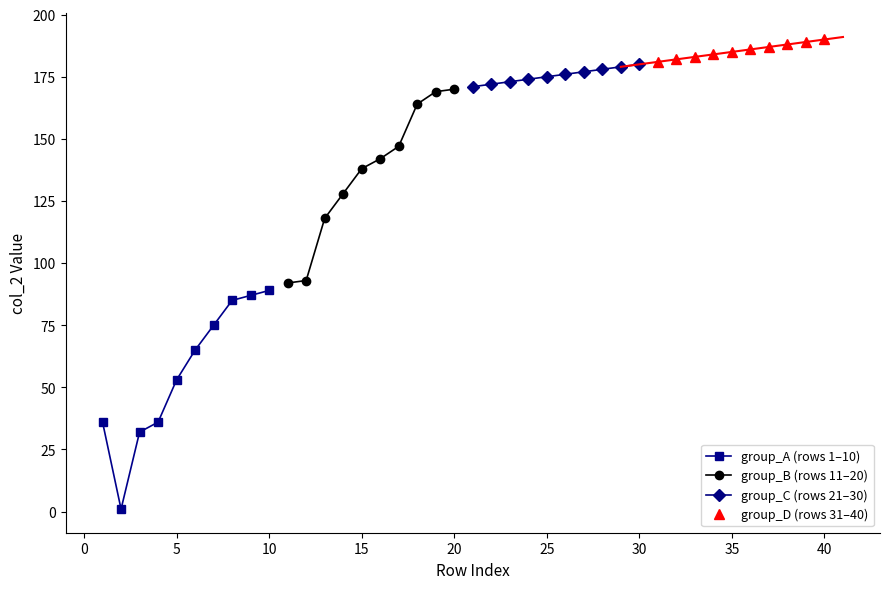

True or false: group_D (rows 31–40) and group_B (rows 11–20) intersect in this chart.

False